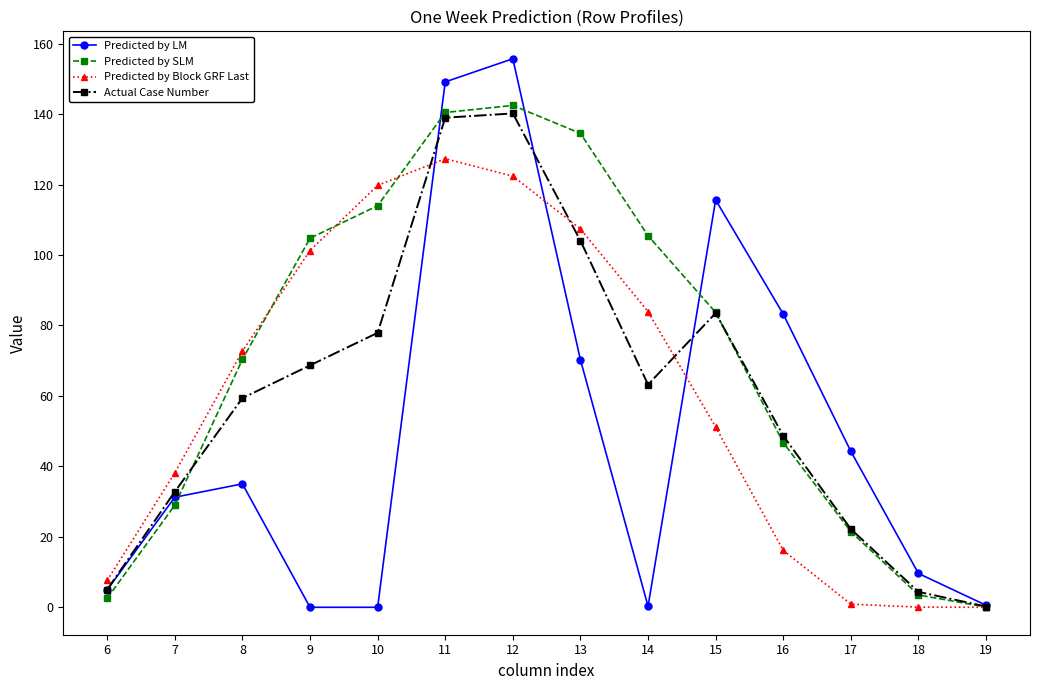

At which label is Predicted by Block GRF Last closest to 63?

8